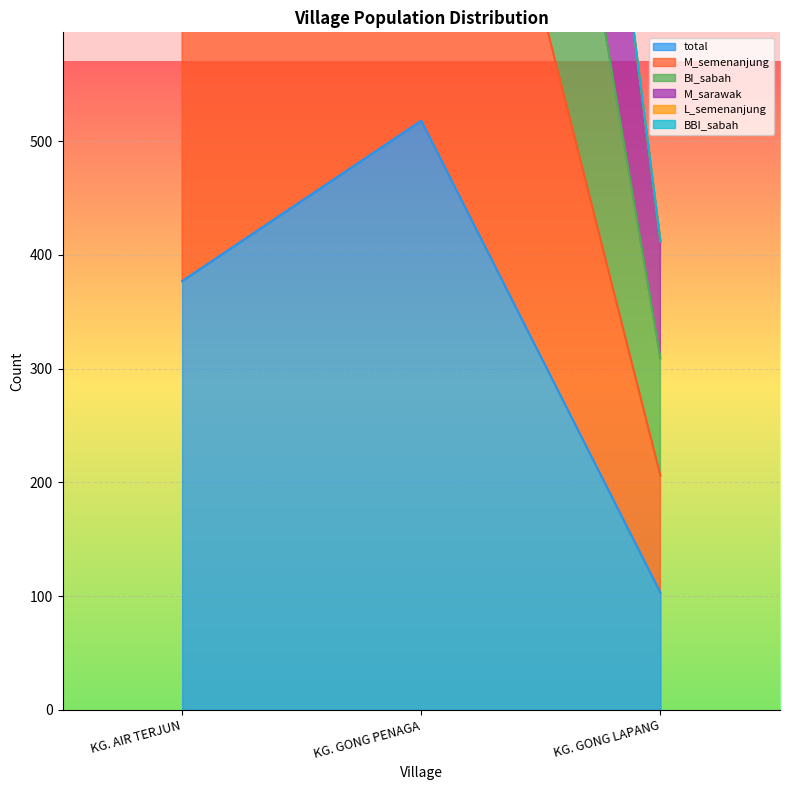

Which has a higher value, KG. GONG LAPANG or KG. GONG PENAGA?

KG. GONG PENAGA